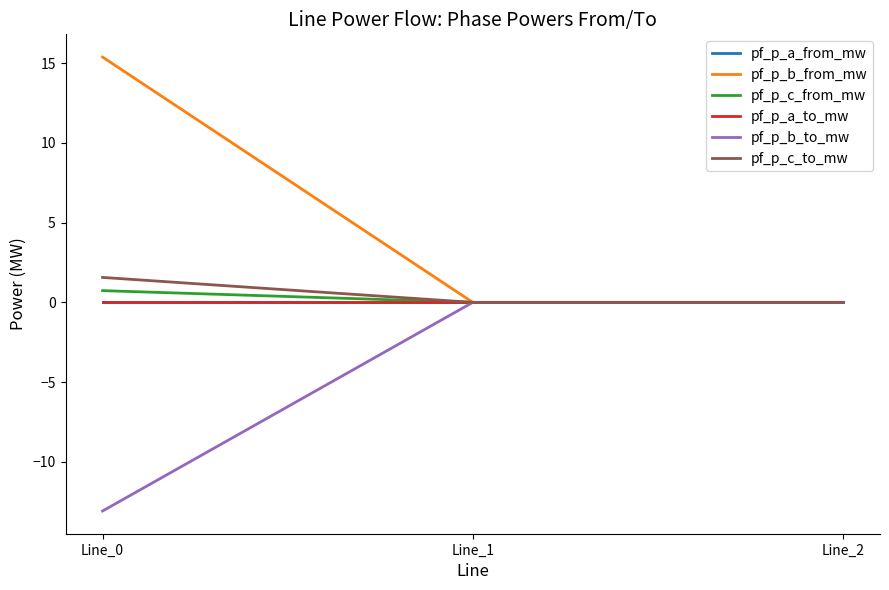

Which has a higher value, Line_0 or Line_2?

Line_2